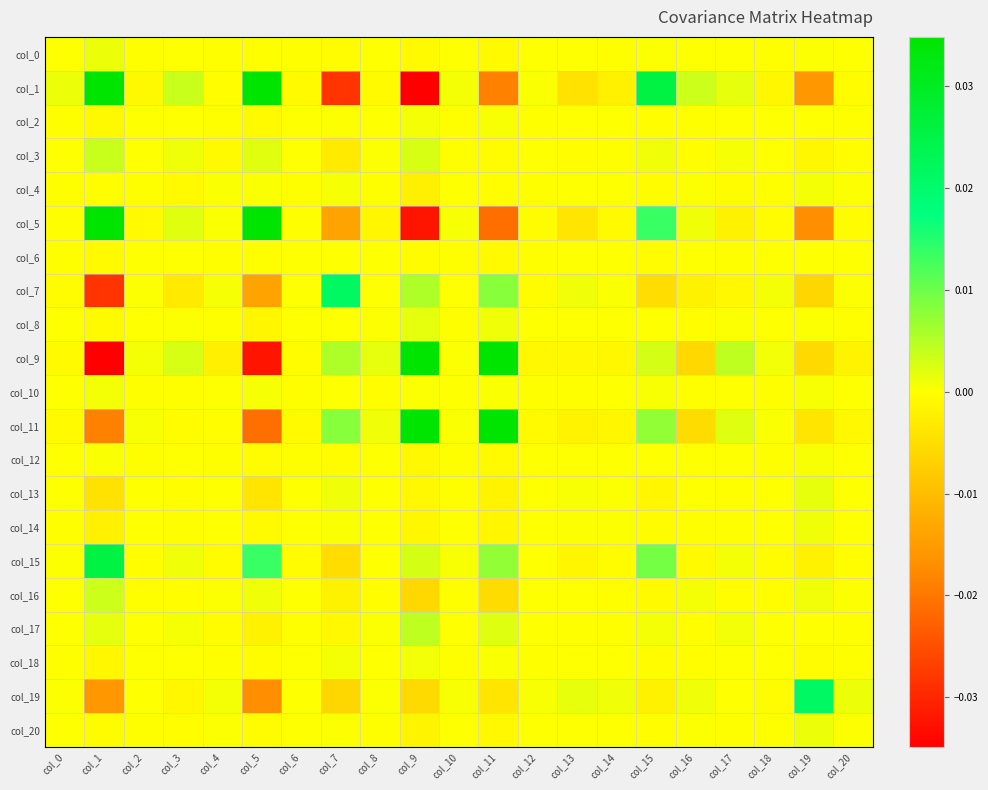

Rank the series at col_7 from lowest to highest value.

col_1, col_5, col_19, col_15, col_3, col_16, col_17, col_0, col_12, col_10, col_6, col_8, col_20, col_2, col_14, col_4, col_18, col_13, col_9, col_11, col_7